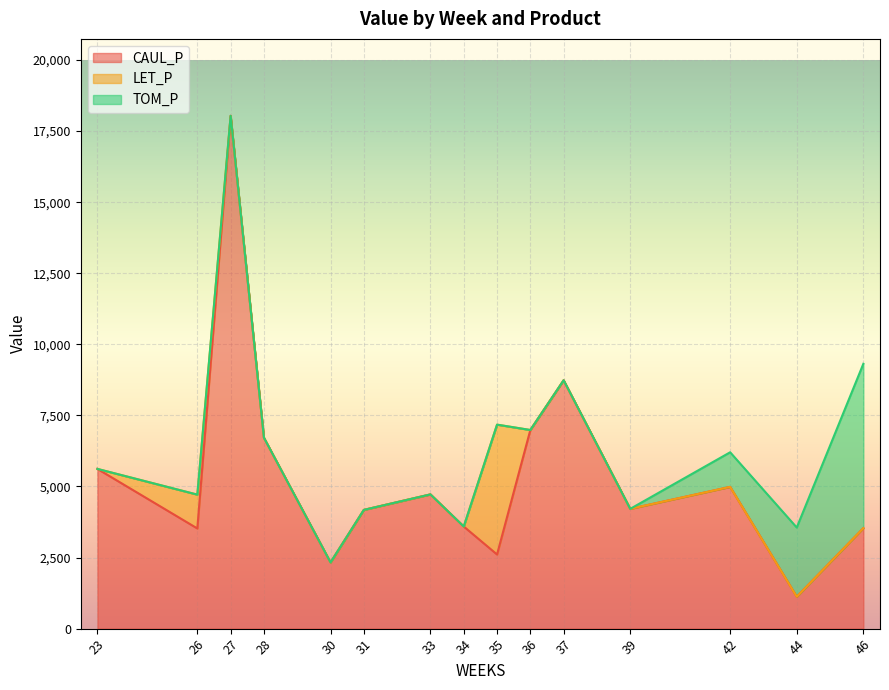

At which category does the chart reach its peak across all series?

27